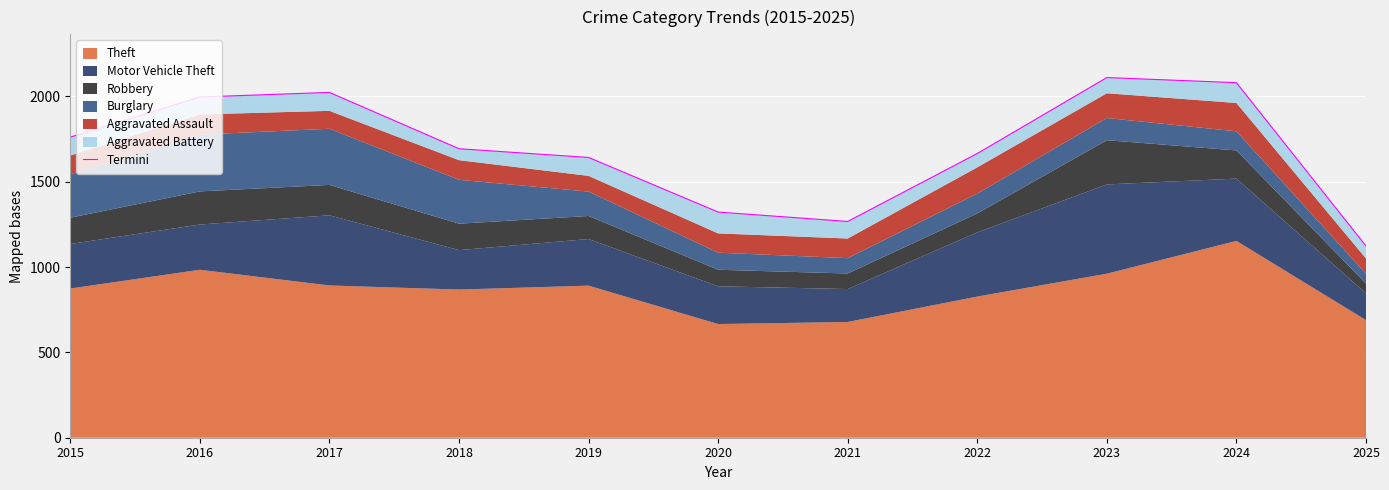

Where does the data first go above 1693?

2015